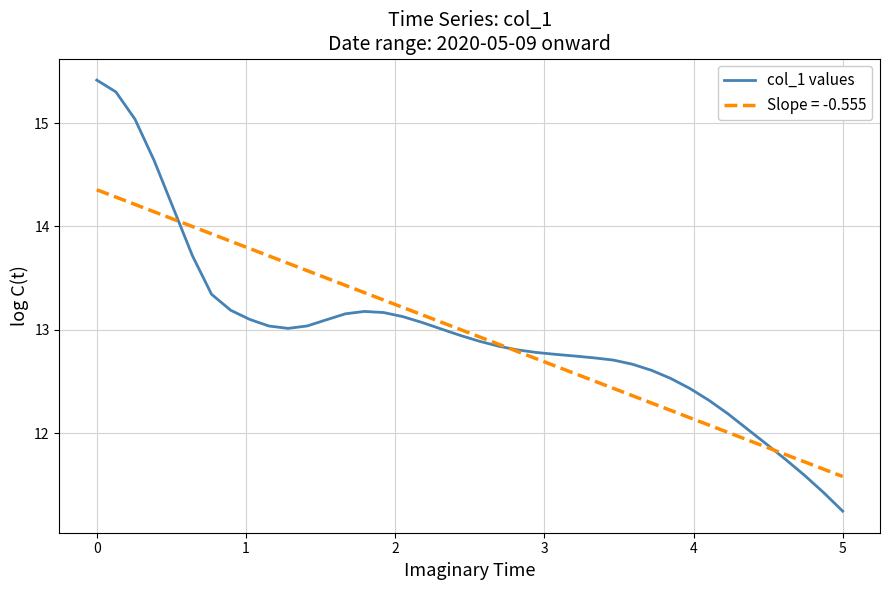

Which series has the largest range (max minus min)?

col_1 values